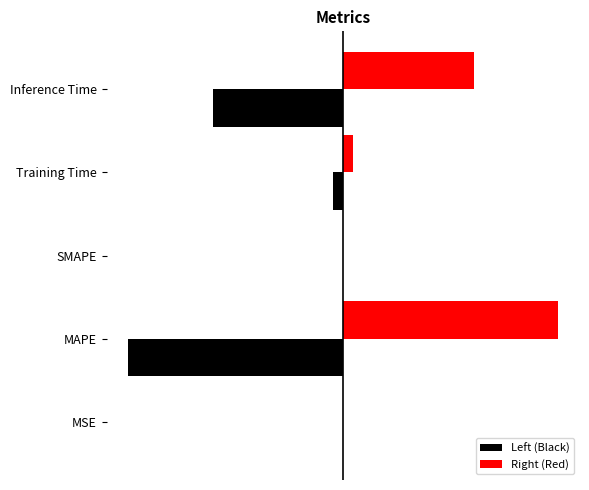

What is the difference between the maximum and minimum values in the Left (Black) series?

1.6